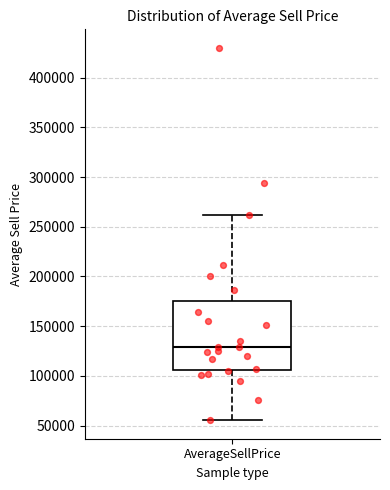

Transcribe this box plot: give where the median line is, the range the box spans, and where the two whiskers end, as read against the y-axis. The values are not printed on the chart, so give them approximately, as read against the axis.

median 130000, box 105000 to 175000, whiskers 55000 to 260000